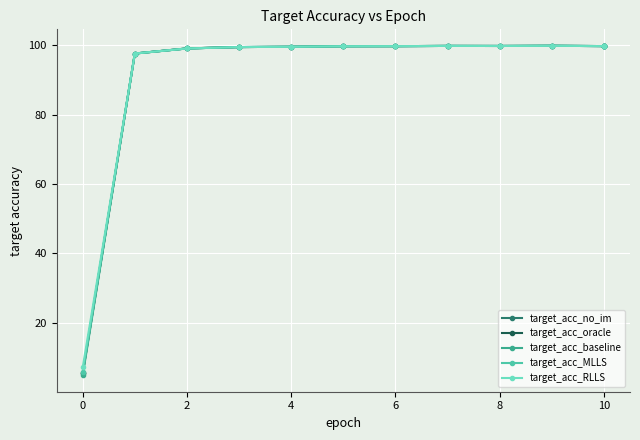

How many series are shown in this chart?

5